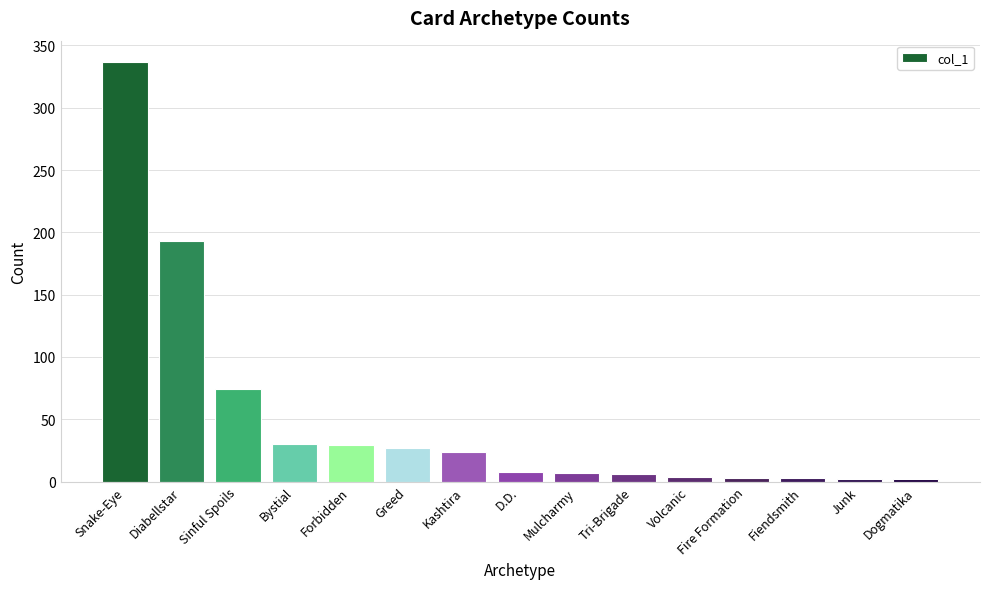

True or false: the data shows 129 at Diabellstar.

False